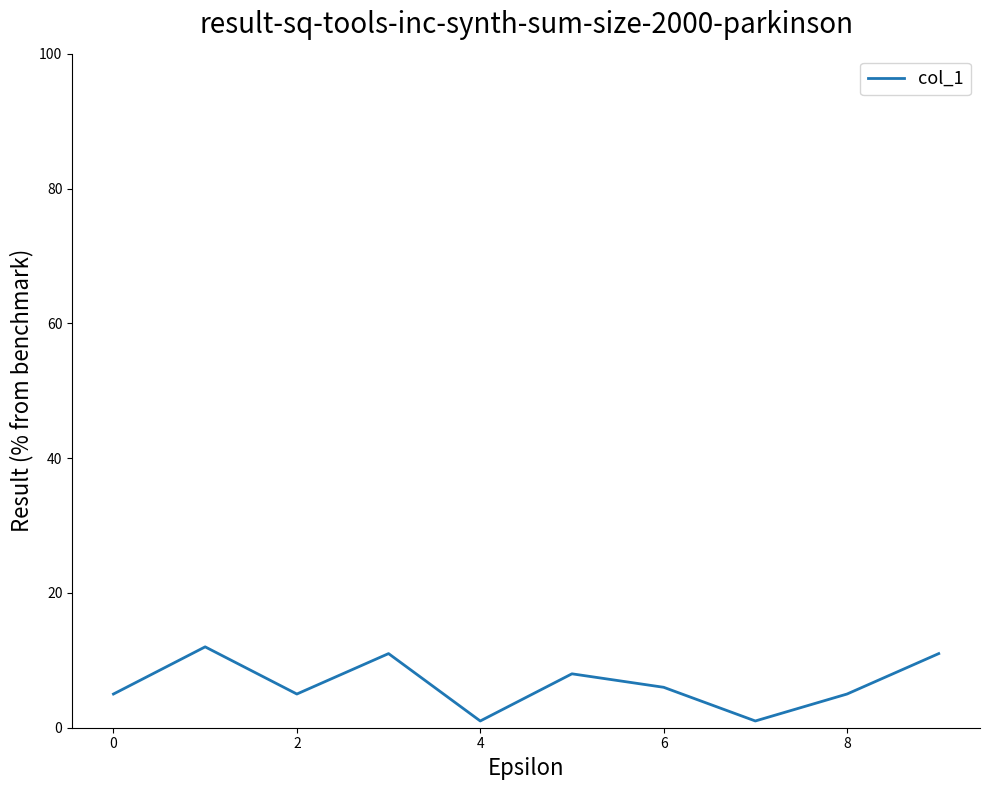

How many categories are shown in the chart?

10